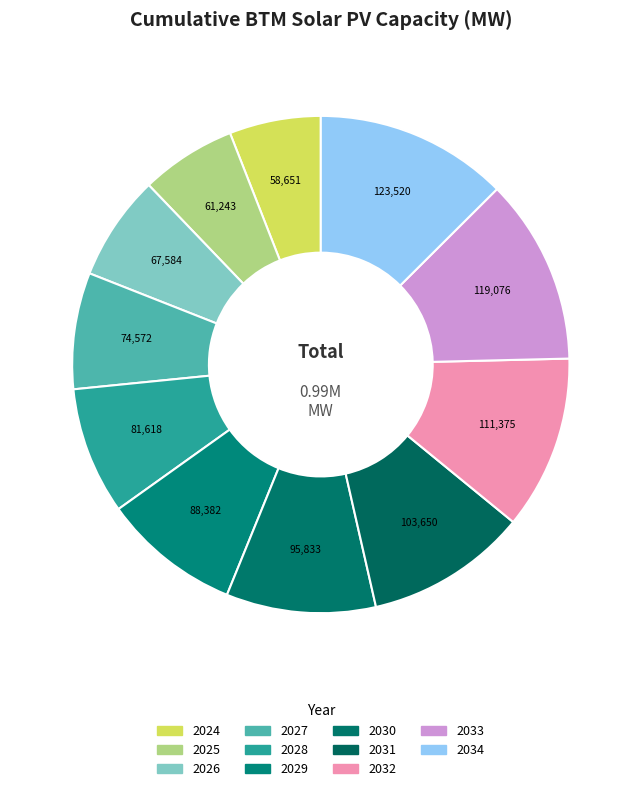

To the nearest percent, what is the average slice percentage?

9%